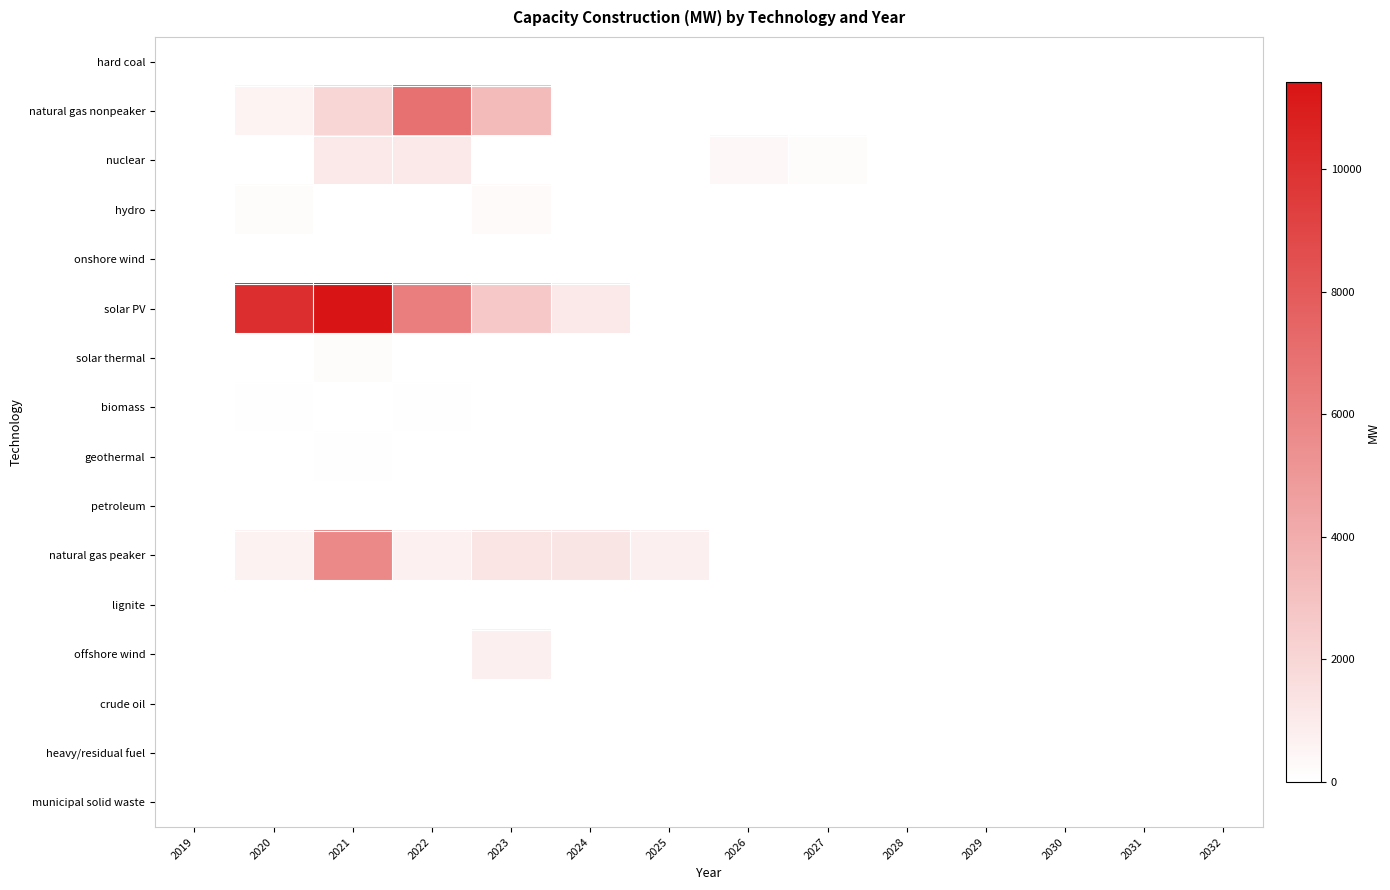

List the series in order of their peak value, highest first.

solar PV, natural gas nonpeaker, natural gas peaker, nuclear, offshore wind, hydro, solar thermal, biomass, geothermal, petroleum, hard coal, onshore wind, lignite, crude oil, heavy/residual fuel, municipal solid waste